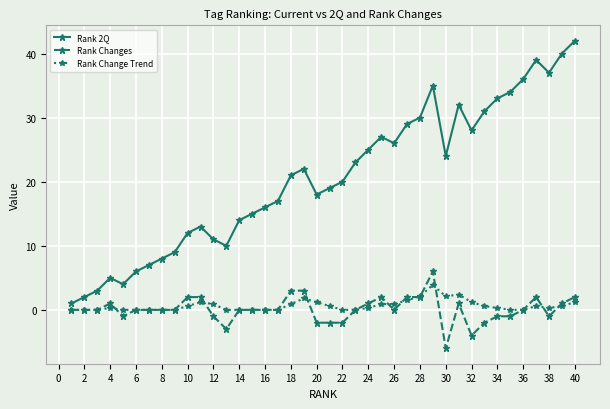

Which series has the widest spread of values?

Rank 2Q